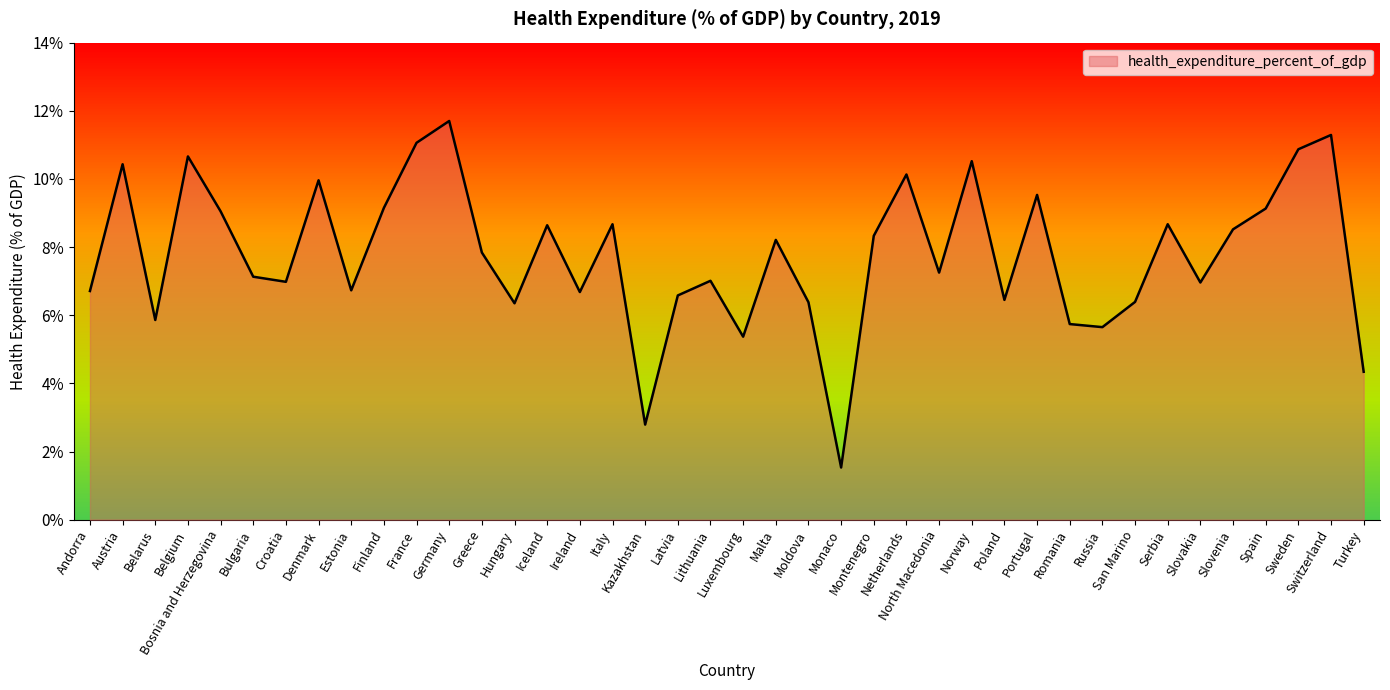

What is the smallest value displayed?

1.5